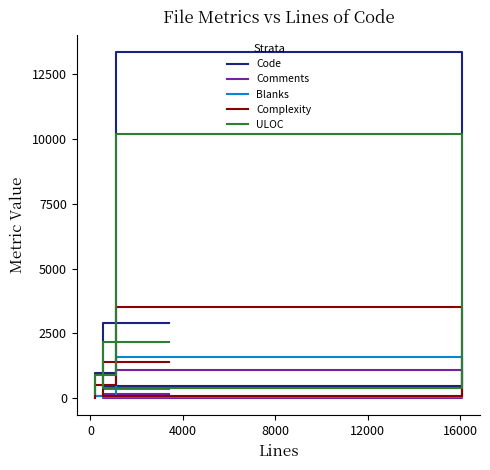

Reading left to right, list all the values displayed in this chart.

Code: 2892	480	13360	962	152
Comments: 144	7	1102	80	5
Blanks: 364	52	1594	76	39
Complexity: 1399	93	3514	510	15
ULOC: 2171	378	10183	878	155